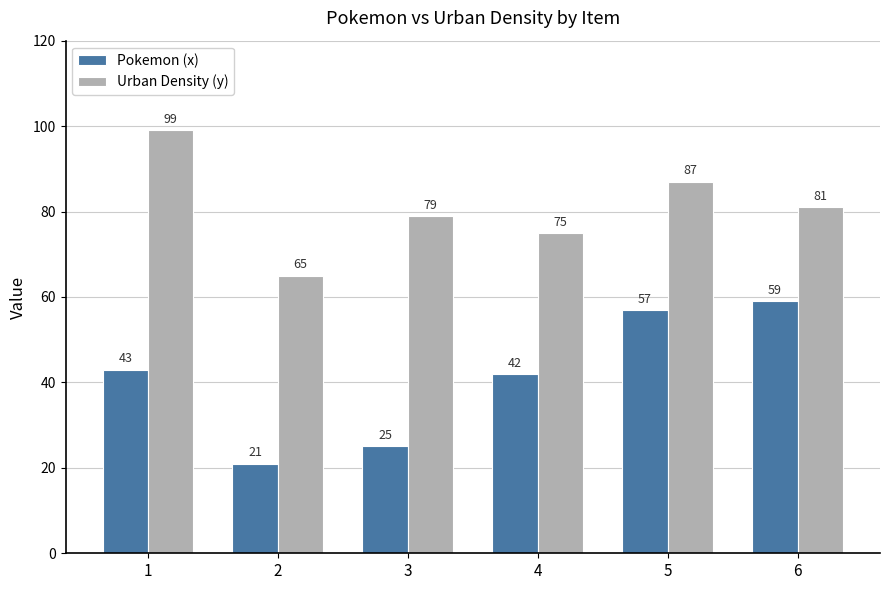

Is it true that Pokemon (x) equals 5 at 3?

False